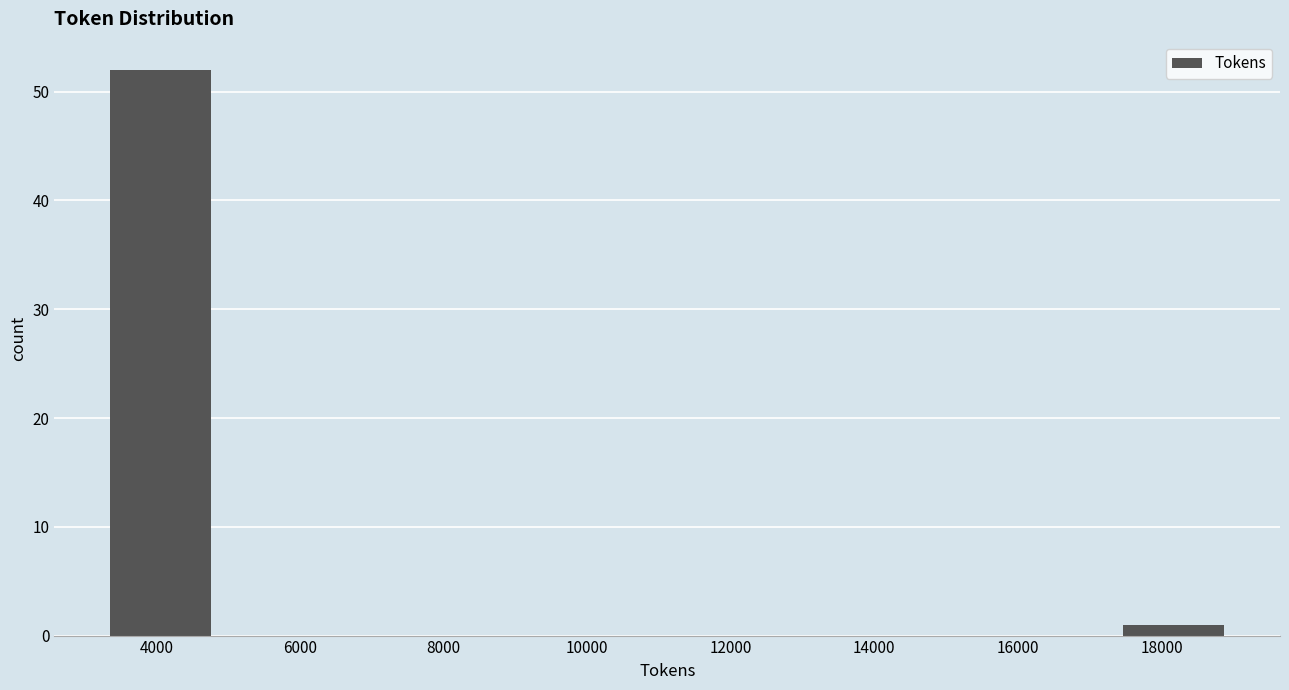

How tall is the bar that spans 3200 to 4800 on the x-axis? Neither the bar edges nor the heights are printed on the chart, so give them approximately, as read against the axes.

52